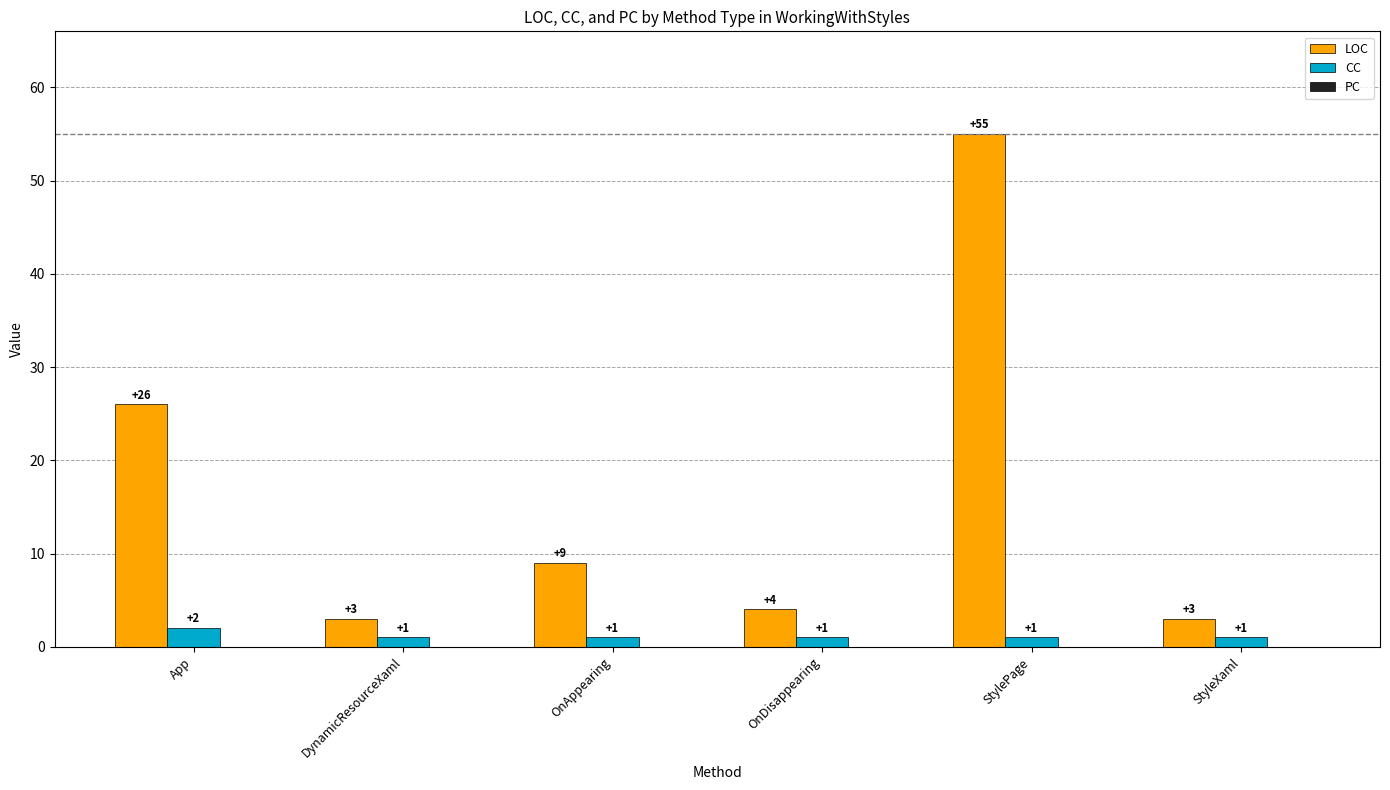

Which series has the largest range (max minus min)?

LOC